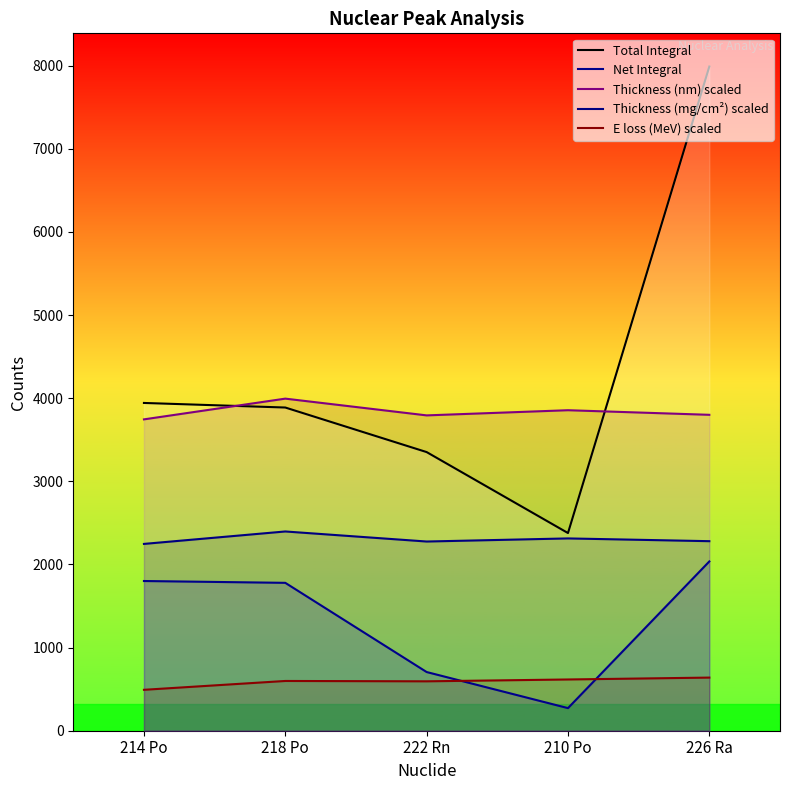

True or false: Net Integral has a value of 1801.0 at 214 Po.

True